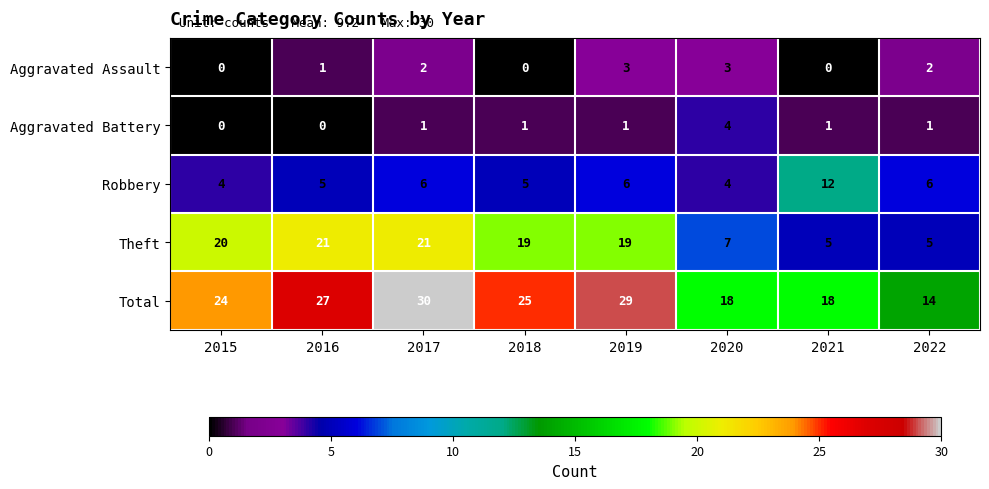

At how many categories does at least one series exceed 21?

5